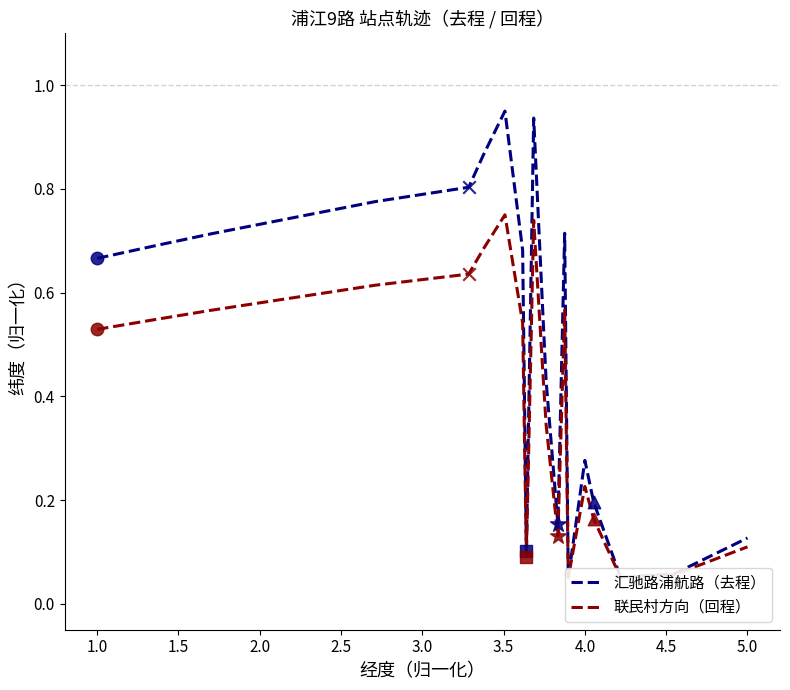

Which series contains the highest Y value?

汇驰路浦航路（去程）